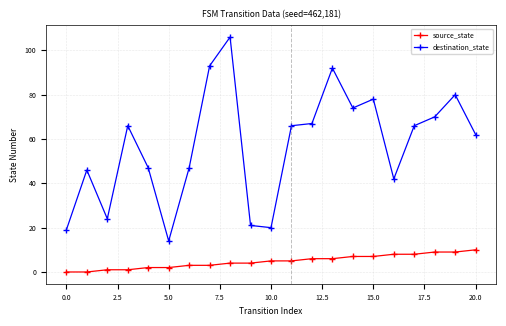

Rank the series by their maximum value, from highest to lowest.

destination_state, source_state